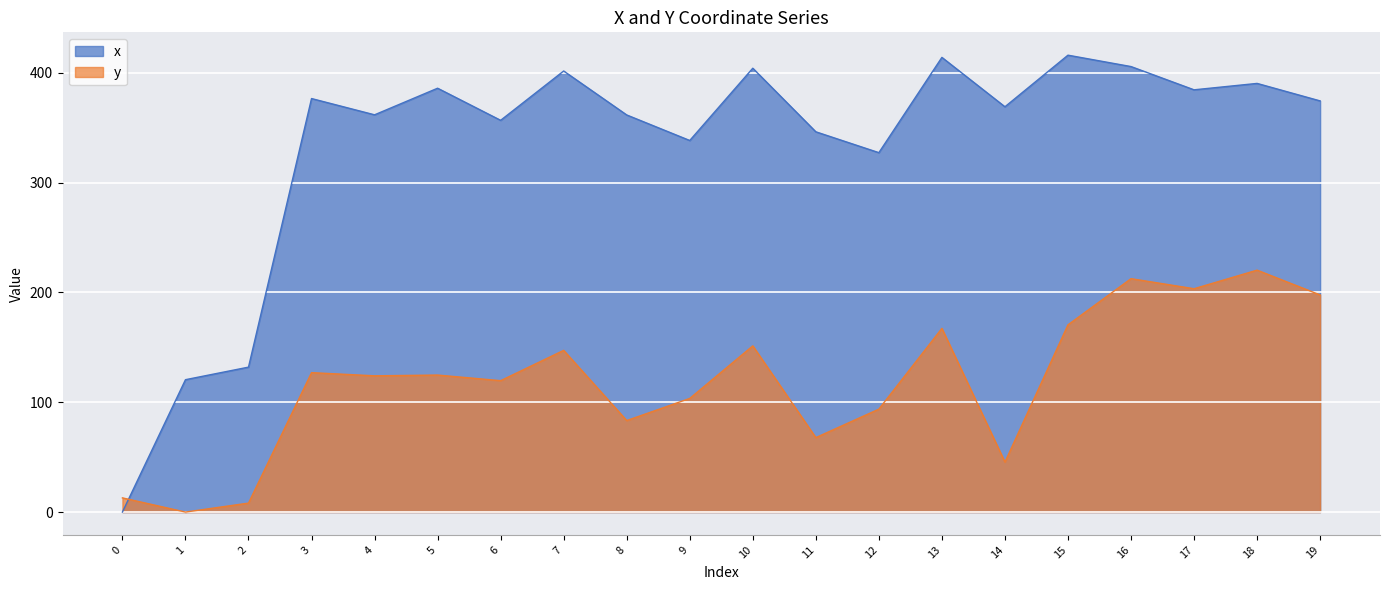

At which category does y reach its first local valley?

1